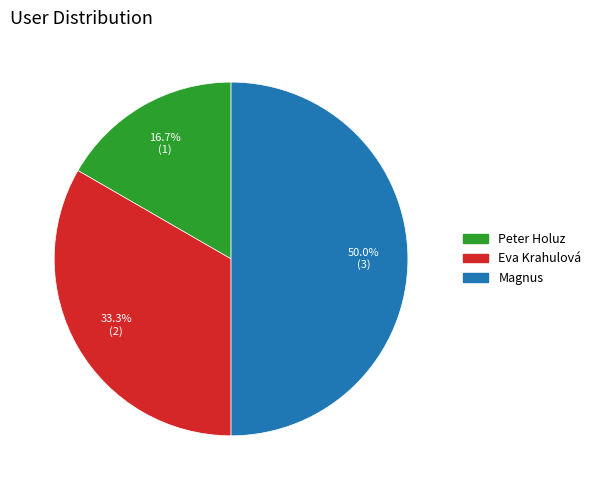

To the nearest percent, what percentage of the pie is Eva Krahulová?

33%